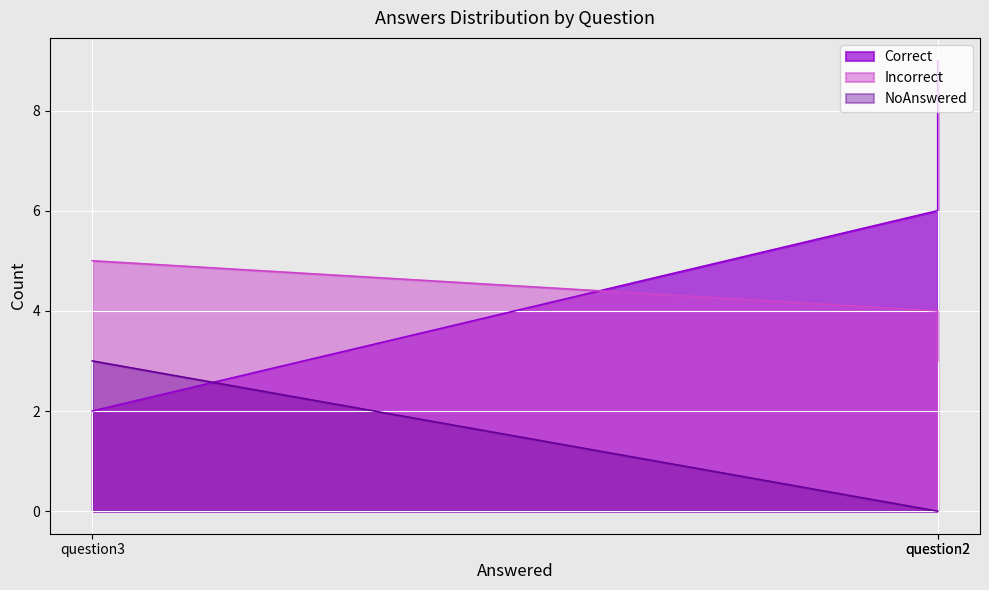

How many positive values does the NoAnswered series have?

1